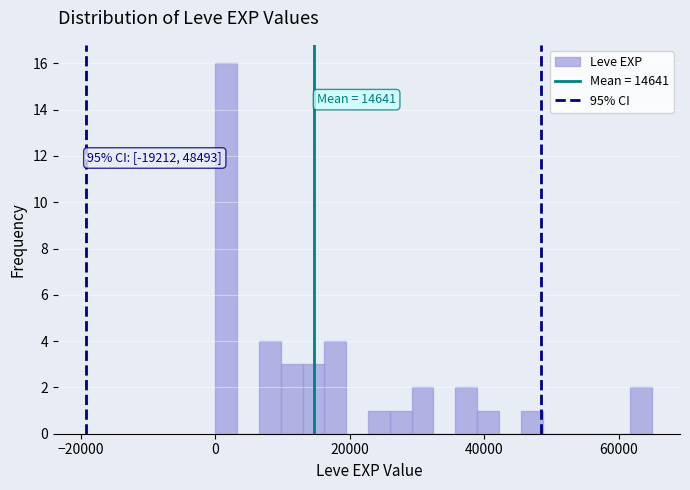

Read against the x-axis, roughly where is the centre of the tallest bar?

2000